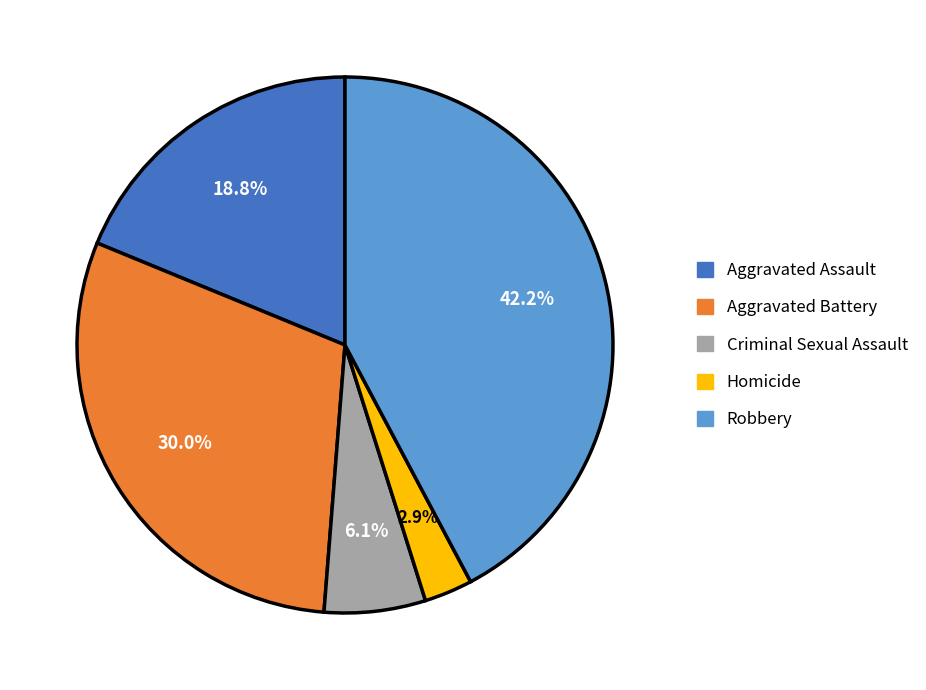

Is there any slice that represents more than half of the pie?

No